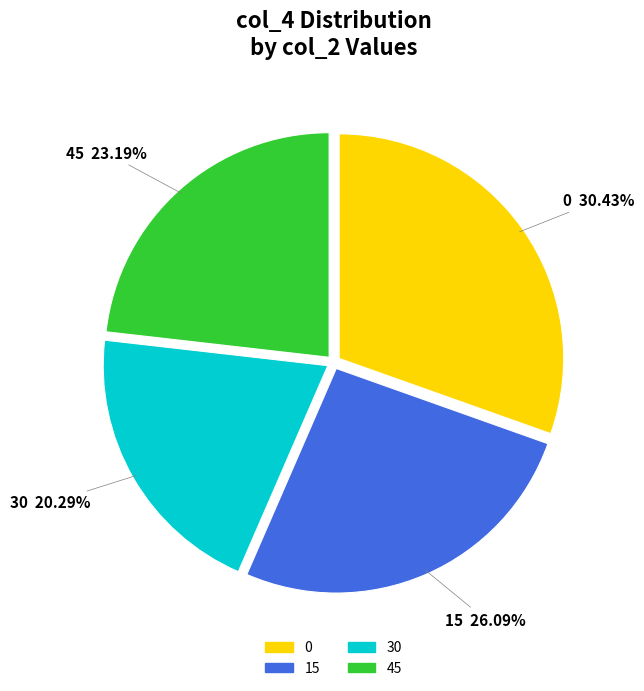

To the nearest percent, what percentage of the pie is 15?

26%